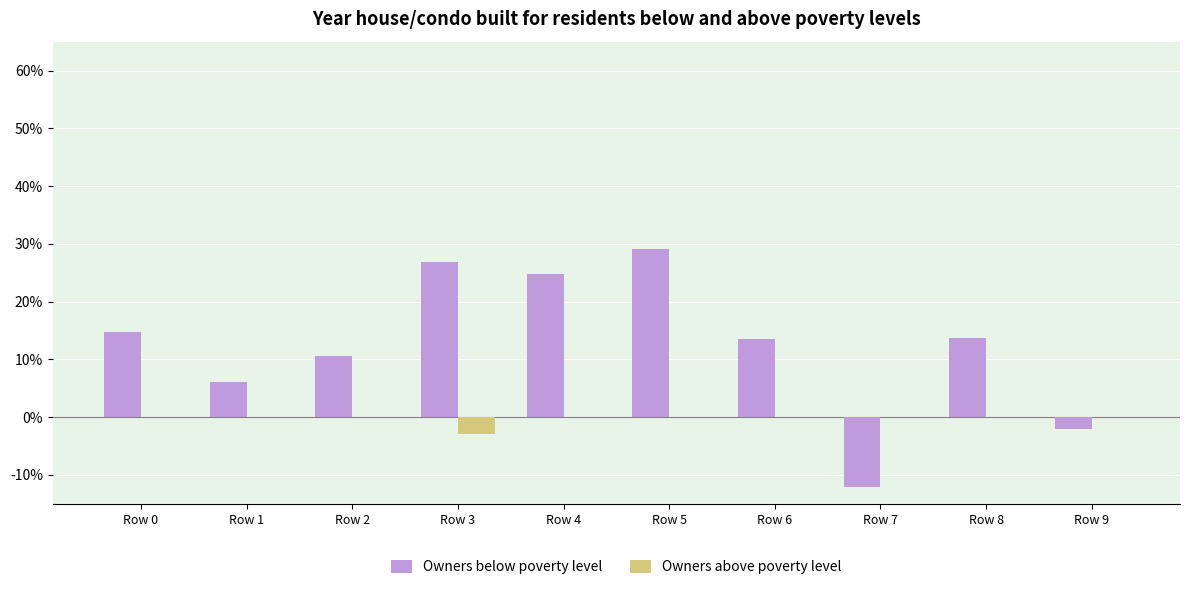

Rank the series at Row 1 from lowest to highest value.

Owners above poverty level, Owners below poverty level